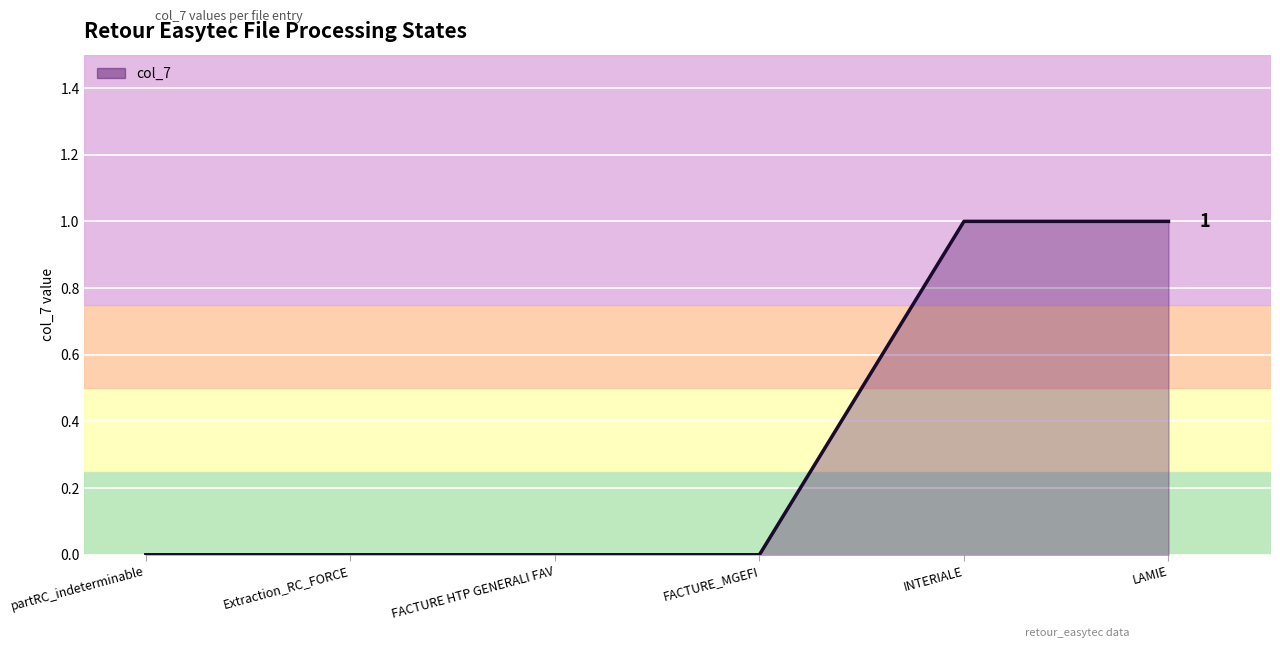

What is the difference between the values at Extraction_RC_FORCE and LAMIE?

1